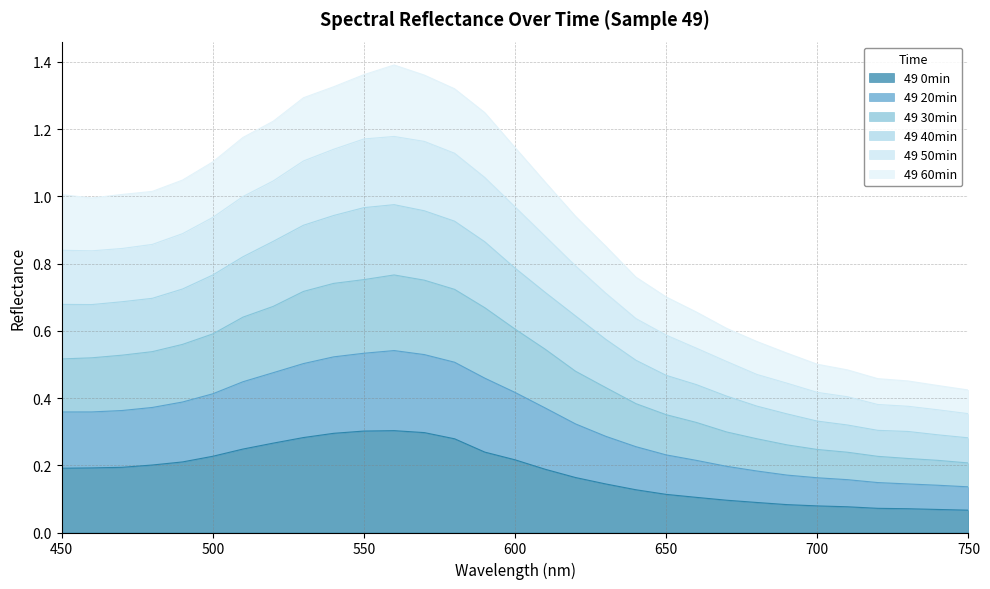

Which series has the largest total across all categories?

49 20min